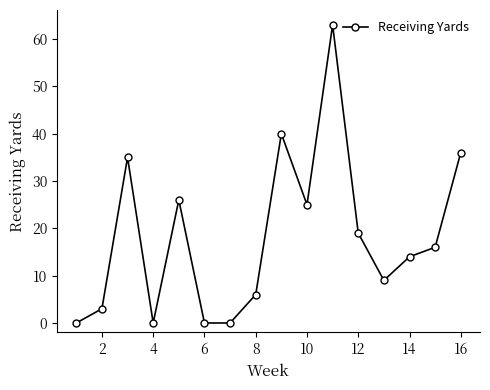

What is the value of the 8th point from the left?

6